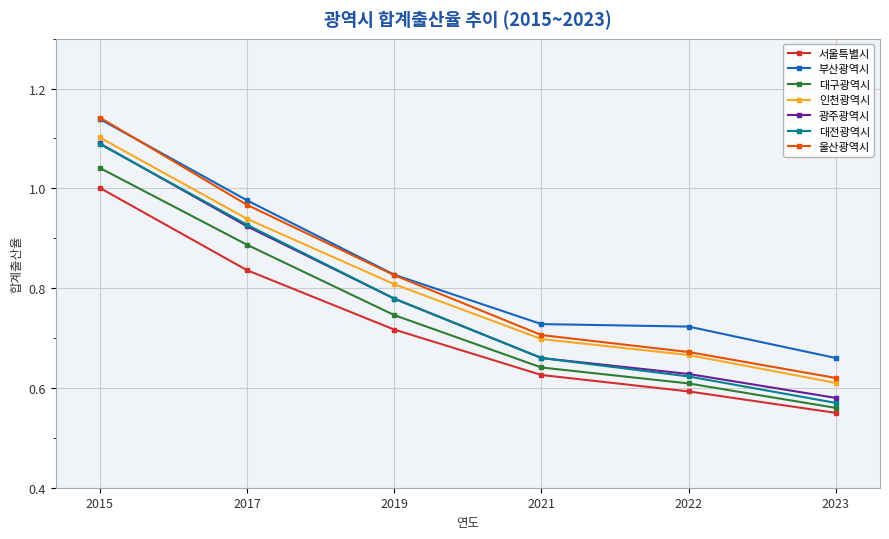

True or false: 광주광역시 and 대구광역시 cross at least once.

False